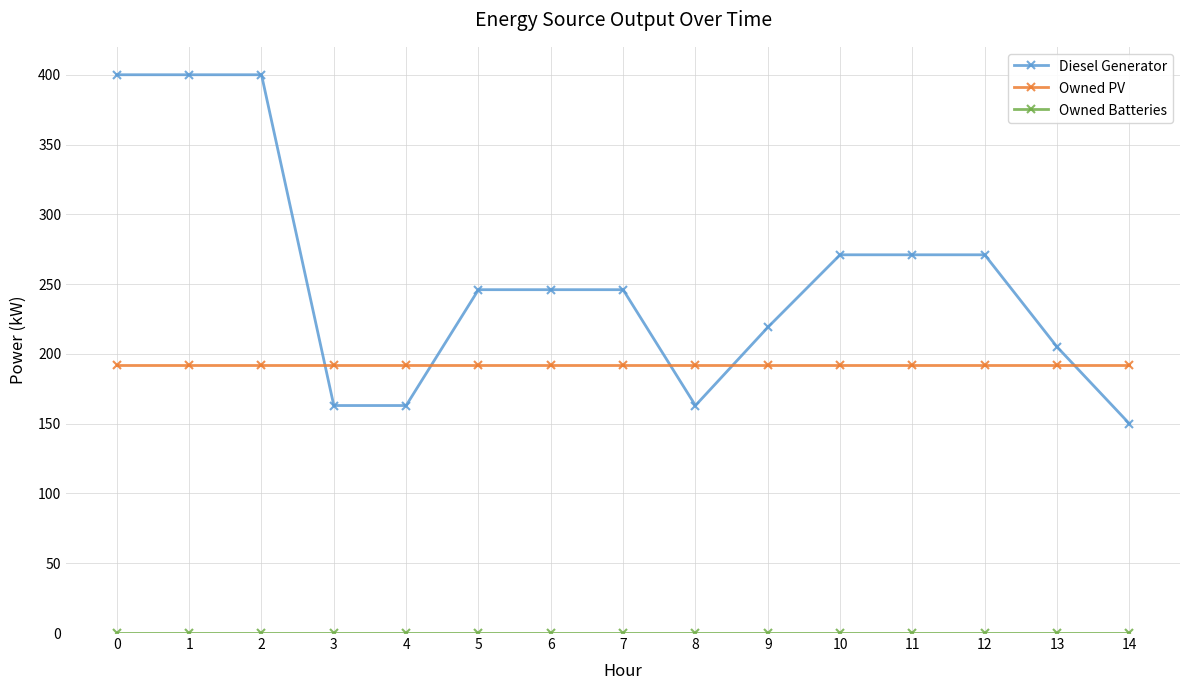

Which series ends up on top after the final intersection of Owned PV and Diesel Generator?

Owned PV